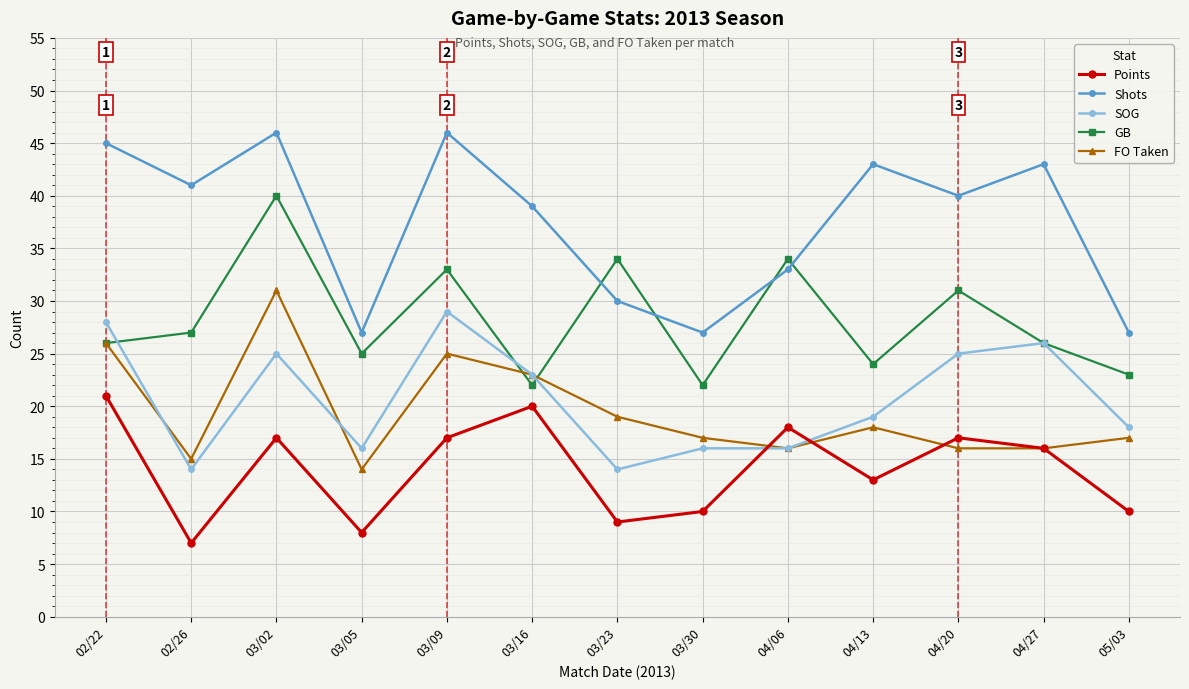

What is the sum of all Shots values?

487